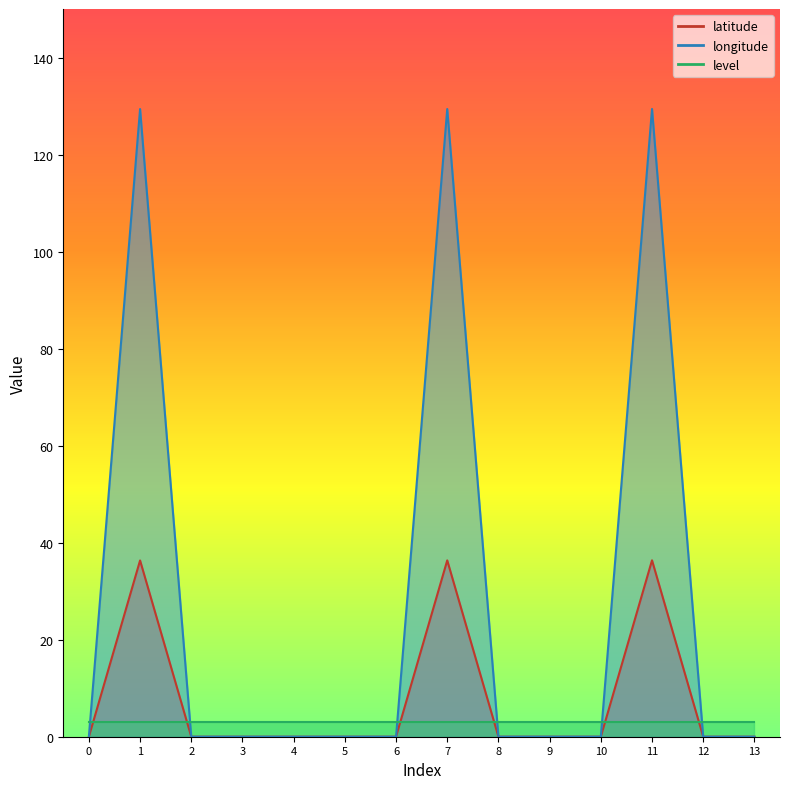

Which category has the highest value across all series?

11